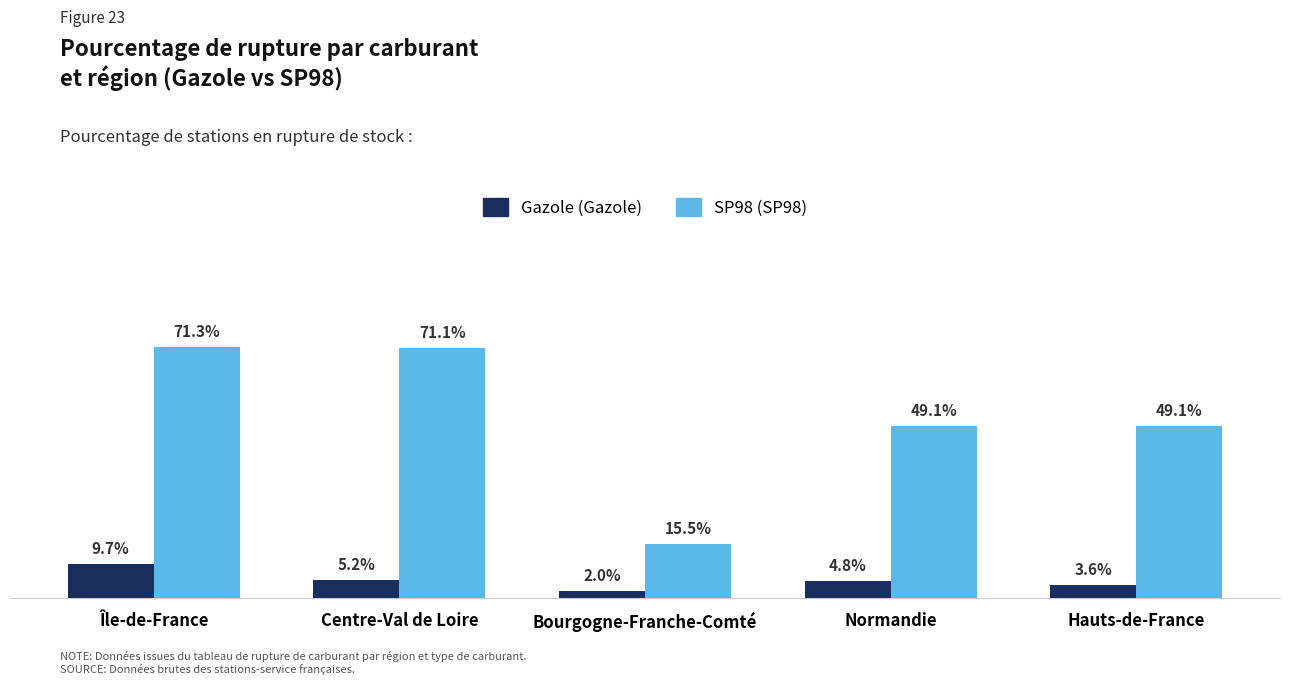

At which category is the sum across all series the highest?

Île-de-France